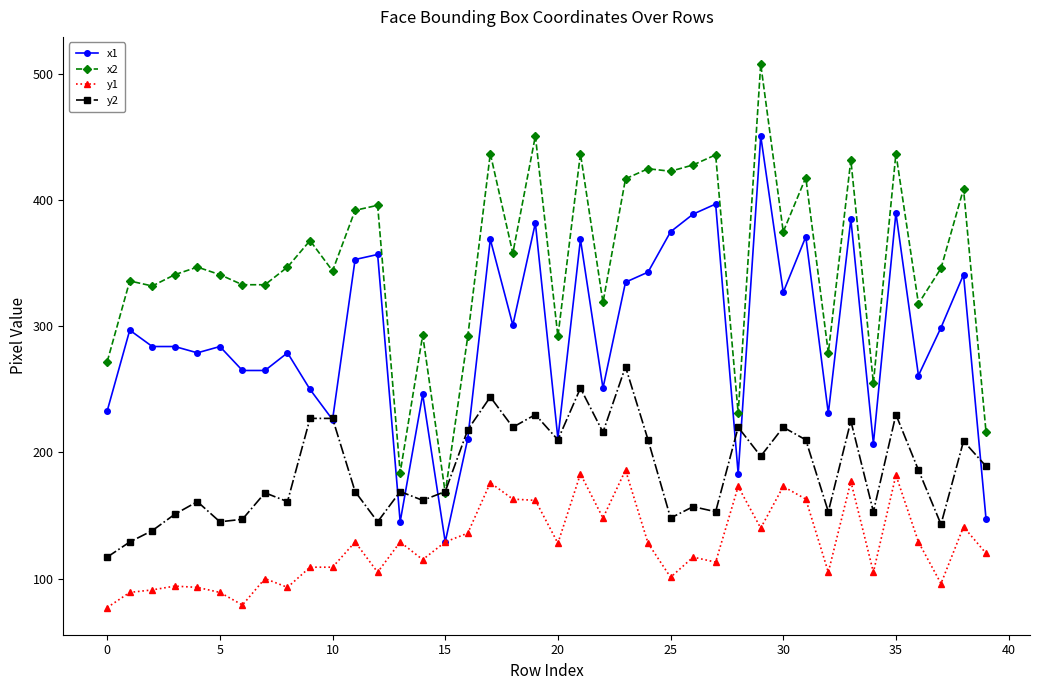

Rank the series by their maximum value, from lowest to highest.

y1, y2, x1, x2